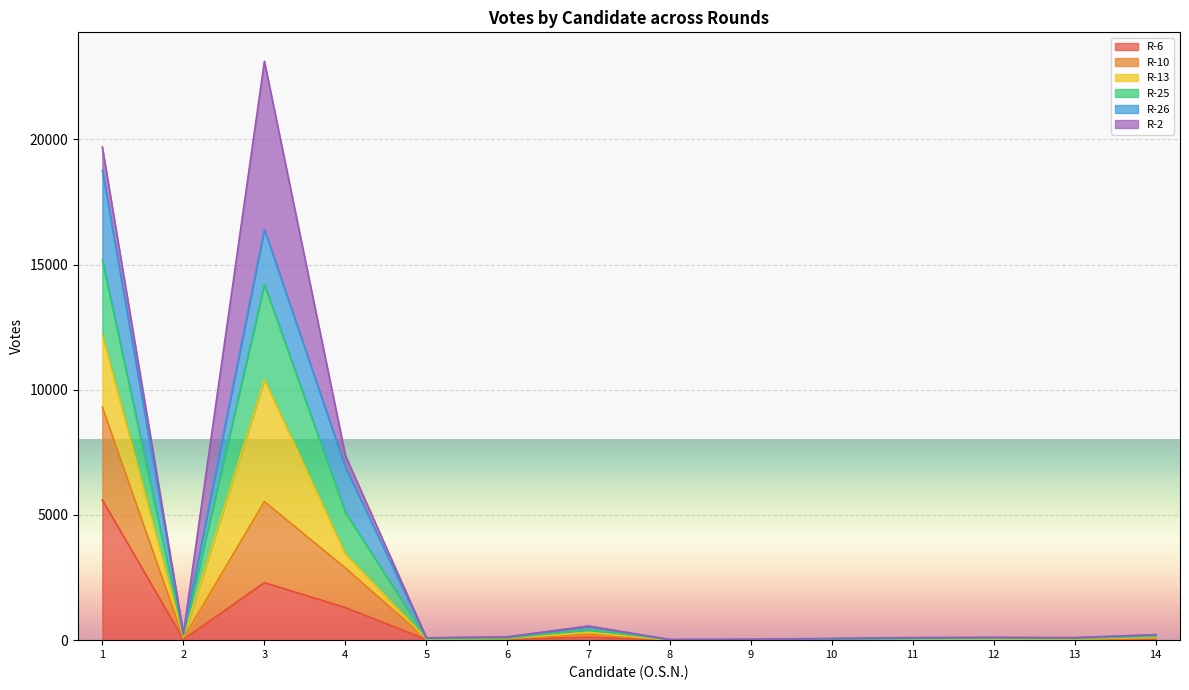

How many lines are shown in the chart?

6